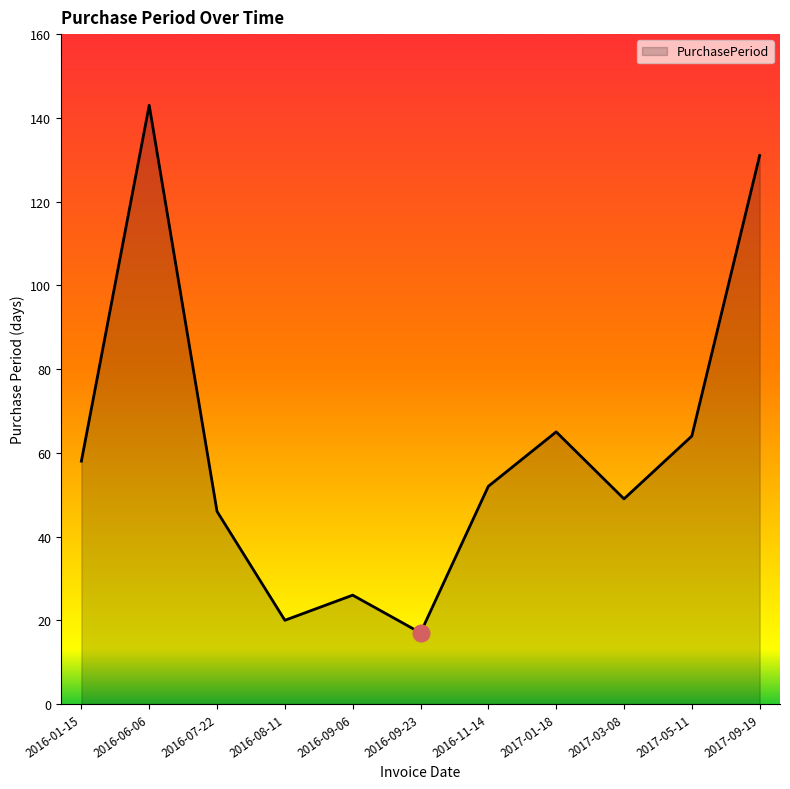

Does the chart have visible grid lines?

No